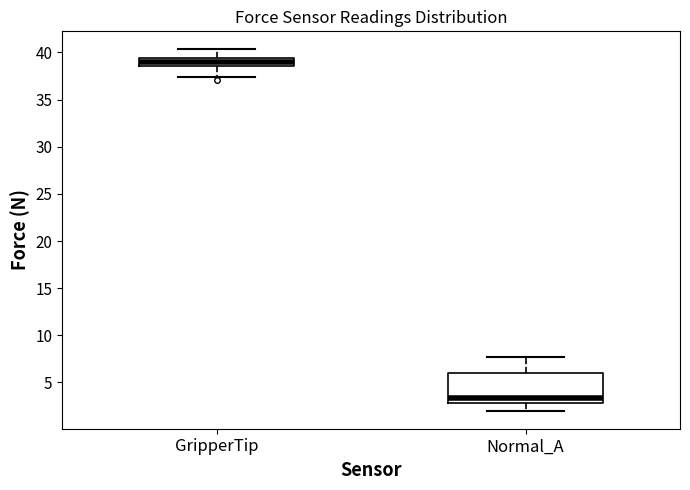

Where does the median line of the box for Normal_A sit on the y-axis? The values are not printed on the chart, so give them approximately, as read against the axis.

3.5